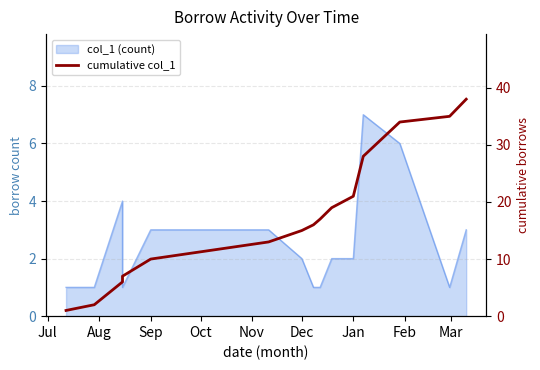

Count the number of categories in the chart.

15